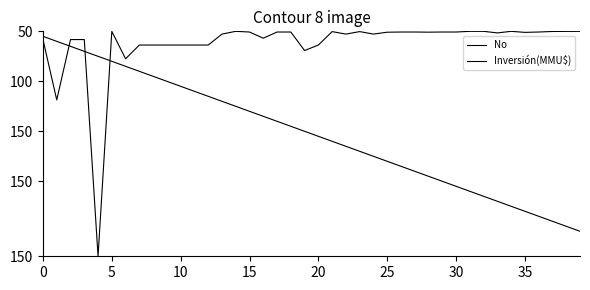

How many intersections are there between Inversión(MMU$) and No?

3